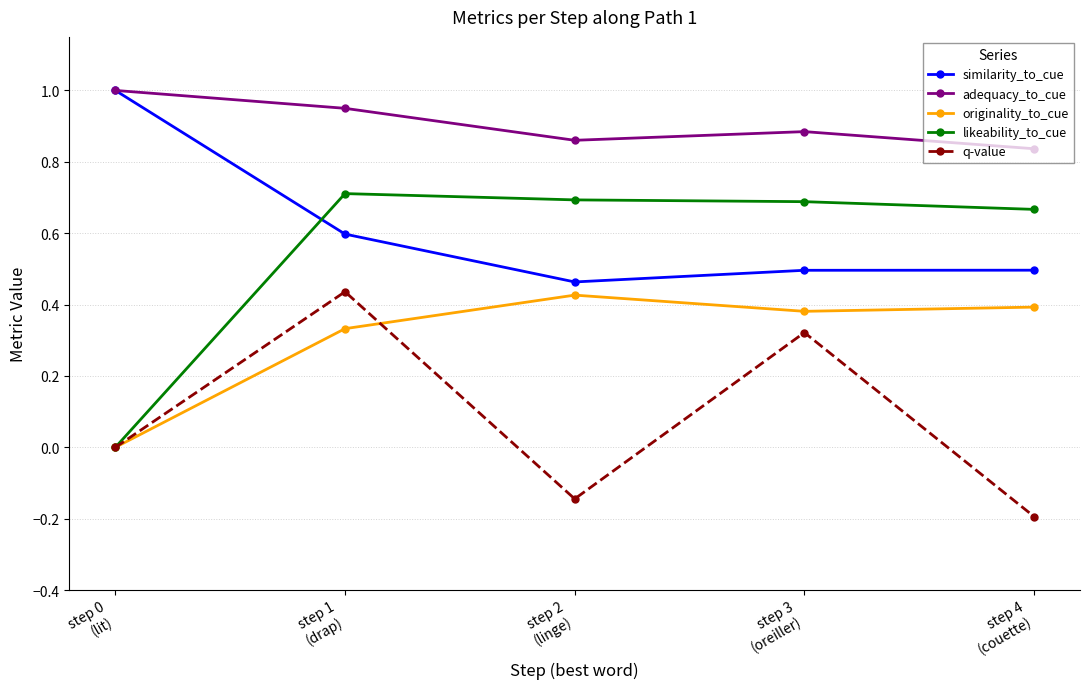

True or false: similarity_to_cue and originality_to_cue intersect in this chart.

False